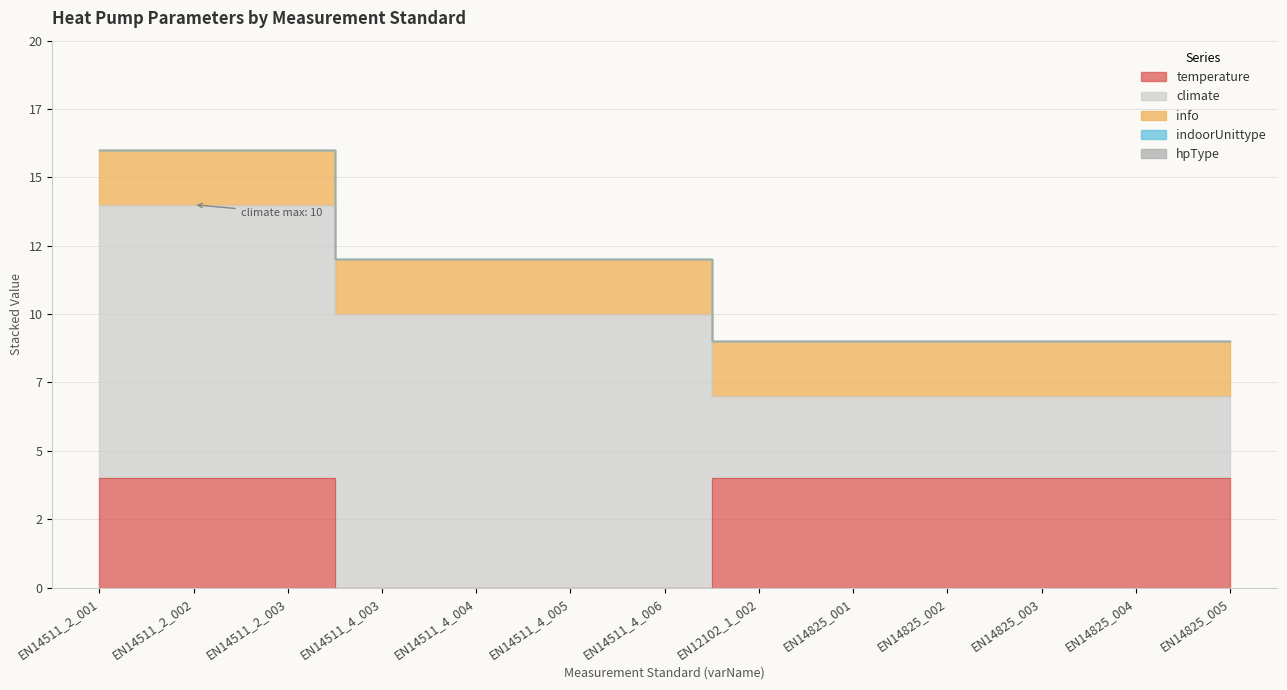

Reading left to right, transcribe all the data shown in this chart.

temperature: EN14511_2_001=4	EN14511_2_002=4	EN14511_2_003=4	EN14511_4_003=0	EN14511_4_004=0	EN14511_4_005=0	EN14511_4_006=0	EN12102_1_002=4	EN14825_001=4	EN14825_002=4	EN14825_003=4	EN14825_004=4	EN14825_005=4
climate: EN14511_2_001=10	EN14511_2_002=10	EN14511_2_003=10	EN14511_4_003=10	EN14511_4_004=10	EN14511_4_005=10	EN14511_4_006=10	EN12102_1_002=3	EN14825_001=3	EN14825_002=3	EN14825_003=3	EN14825_004=3	EN14825_005=3
info: EN14511_2_001=2	EN14511_2_002=2	EN14511_2_003=2	EN14511_4_003=2	EN14511_4_004=2	EN14511_4_005=2	EN14511_4_006=2	EN12102_1_002=2	EN14825_001=2	EN14825_002=2	EN14825_003=2	EN14825_004=2	EN14825_005=2
indoorUnittype: EN14511_2_001=0	EN14511_2_002=0	EN14511_2_003=0	EN14511_4_003=0	EN14511_4_004=0	EN14511_4_005=0	EN14511_4_006=0	EN12102_1_002=0	EN14825_001=0	EN14825_002=0	EN14825_003=0	EN14825_004=0	EN14825_005=0
hpType: EN14511_2_001=0	EN14511_2_002=0	EN14511_2_003=0	EN14511_4_003=0	EN14511_4_004=0	EN14511_4_005=0	EN14511_4_006=0	EN12102_1_002=0	EN14825_001=0	EN14825_002=0	EN14825_003=0	EN14825_004=0	EN14825_005=0